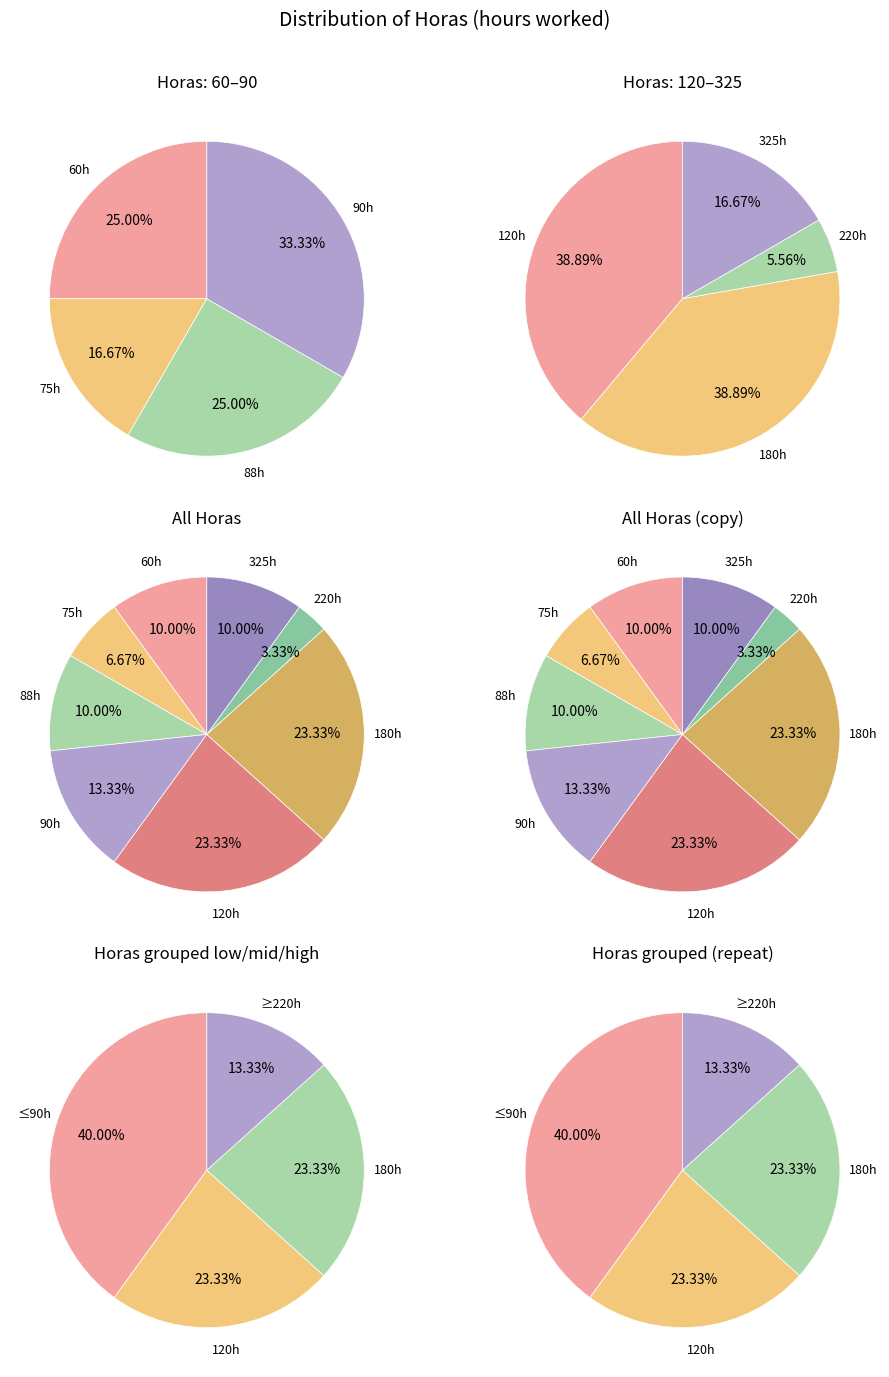

To the nearest percent, what percentage of the pie is 325?

10%